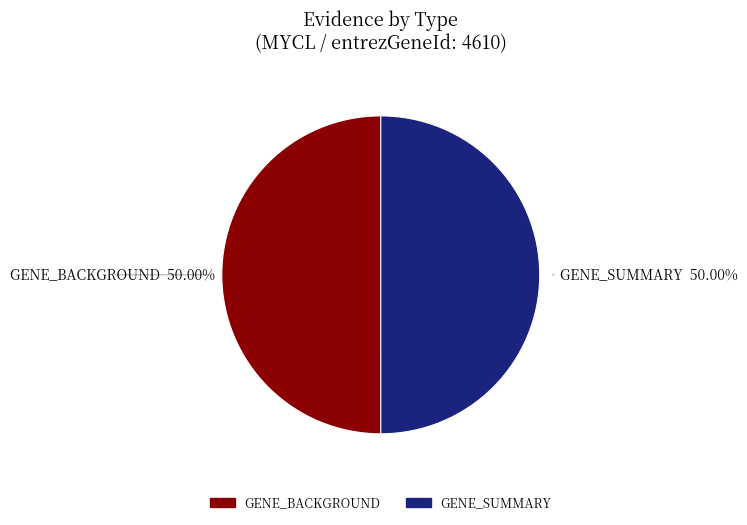

Is it true that GENE_SUMMARY is 36% of the pie?

False